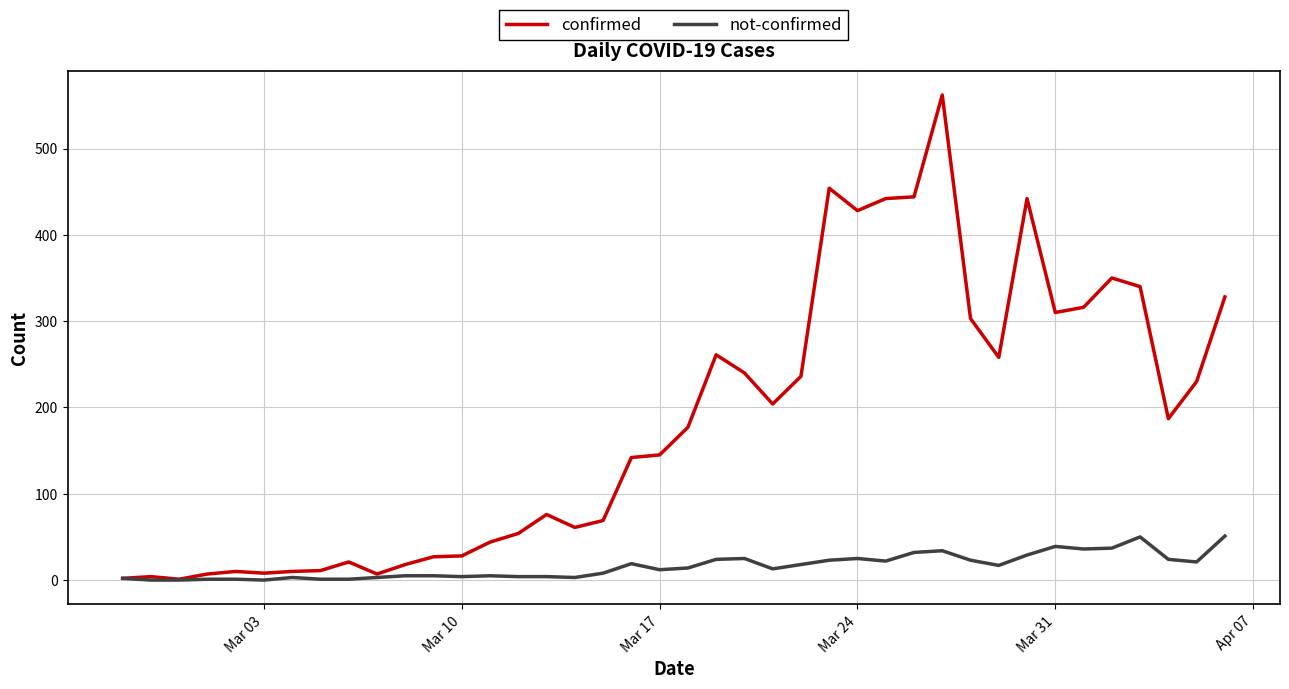

List the series in order of their peak value, lowest first.

not-confirmed, confirmed